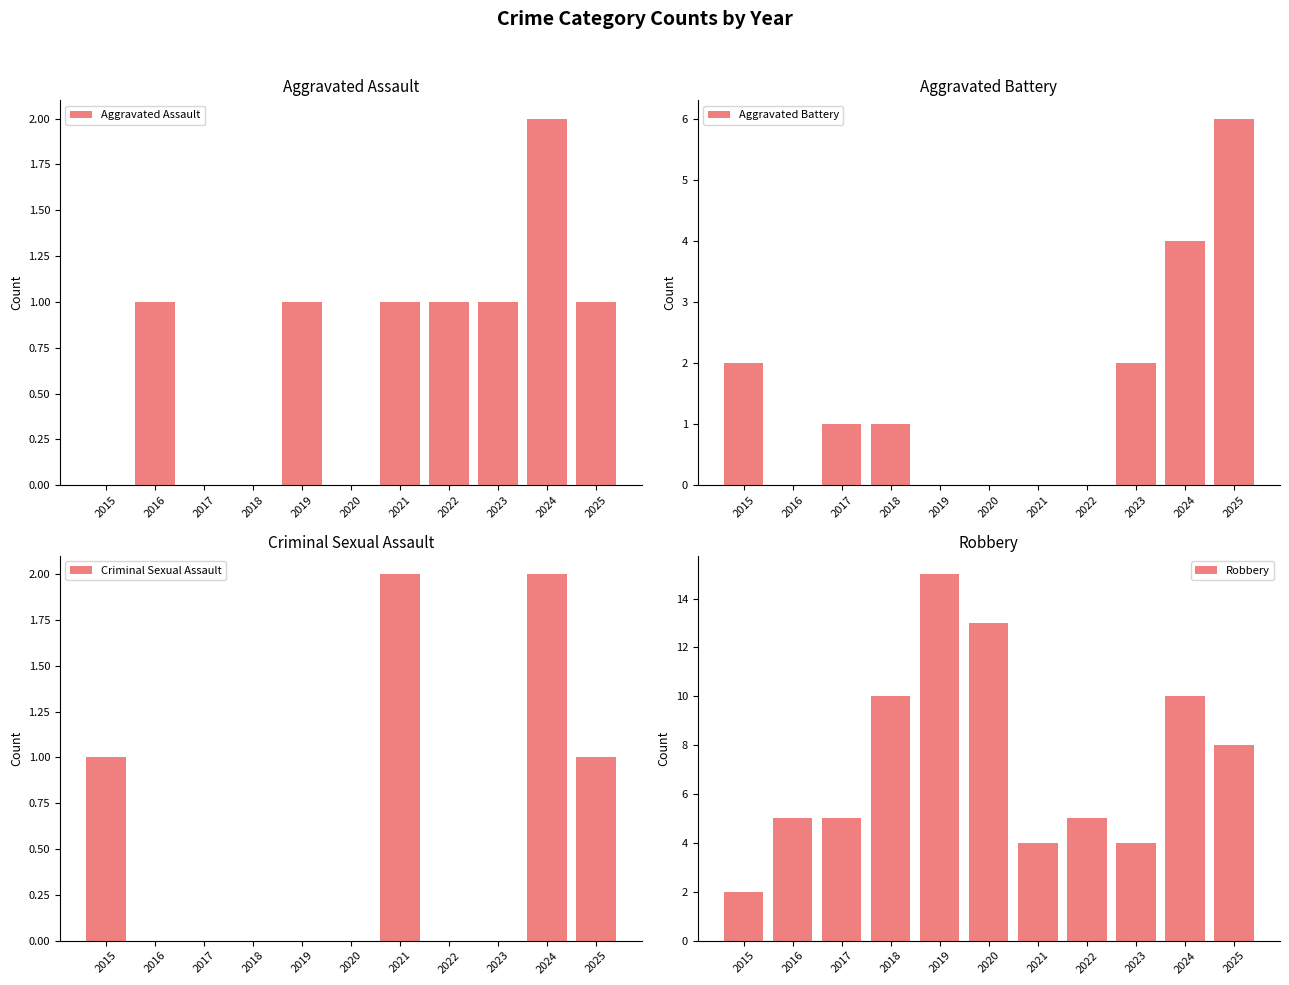

What is the difference between the Aggravated Battery values at 2022 and 2025?

6